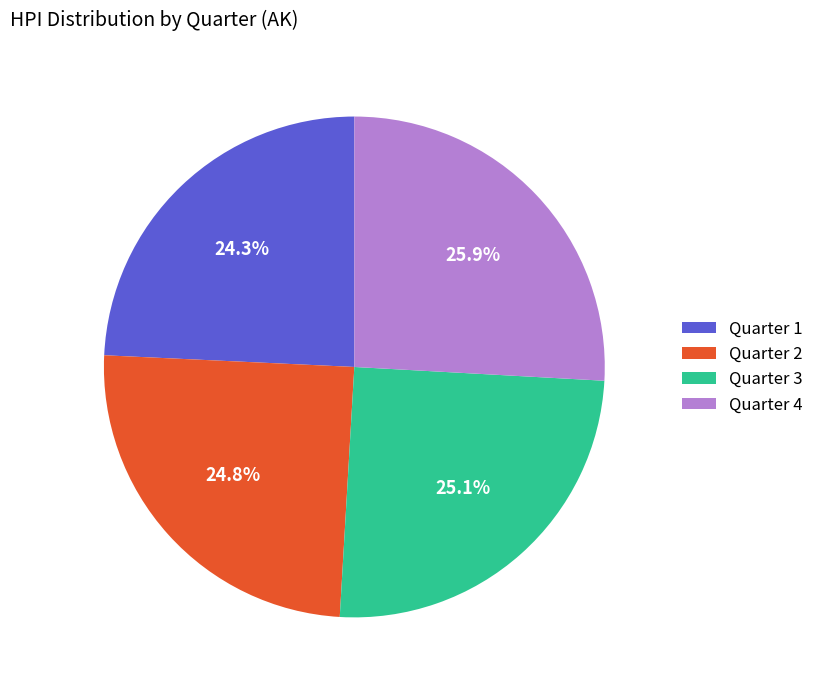

Which has a higher value, Quarter 1 or Quarter 4?

Quarter 4